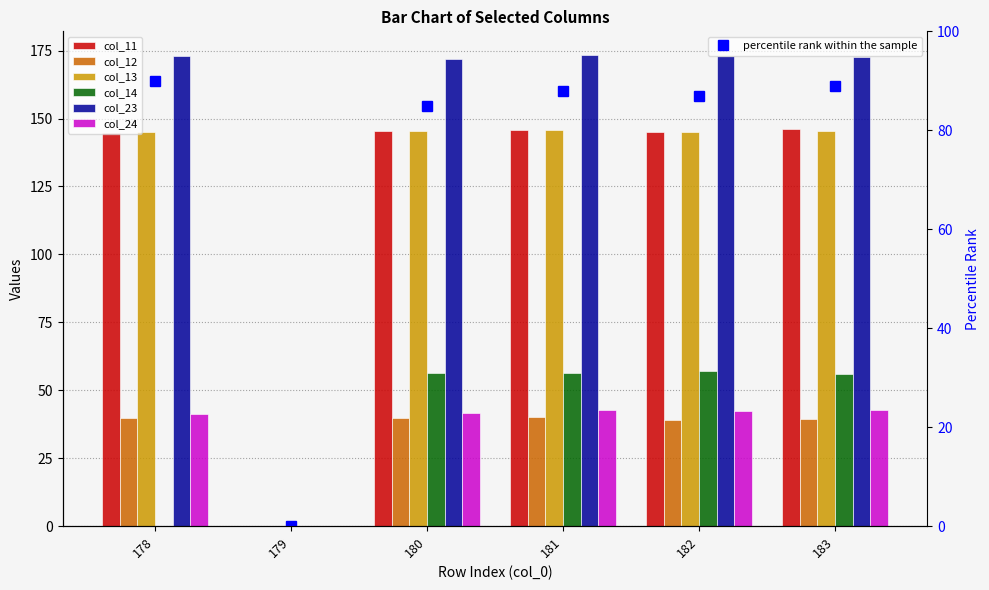

Between 178 and 182, which series saw the biggest shift?

col_14